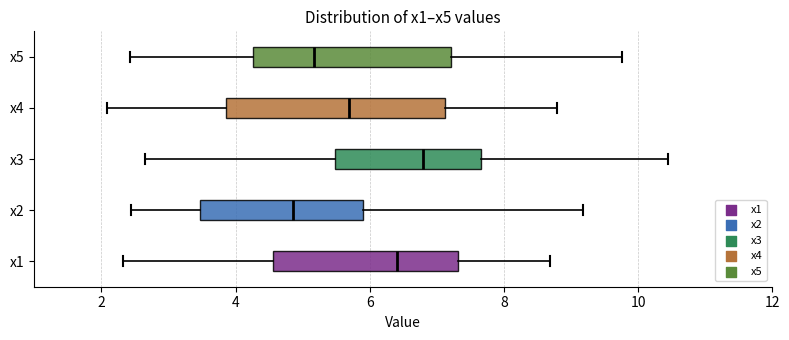

Which box is the widest, from its left edge to its right edge?

x4